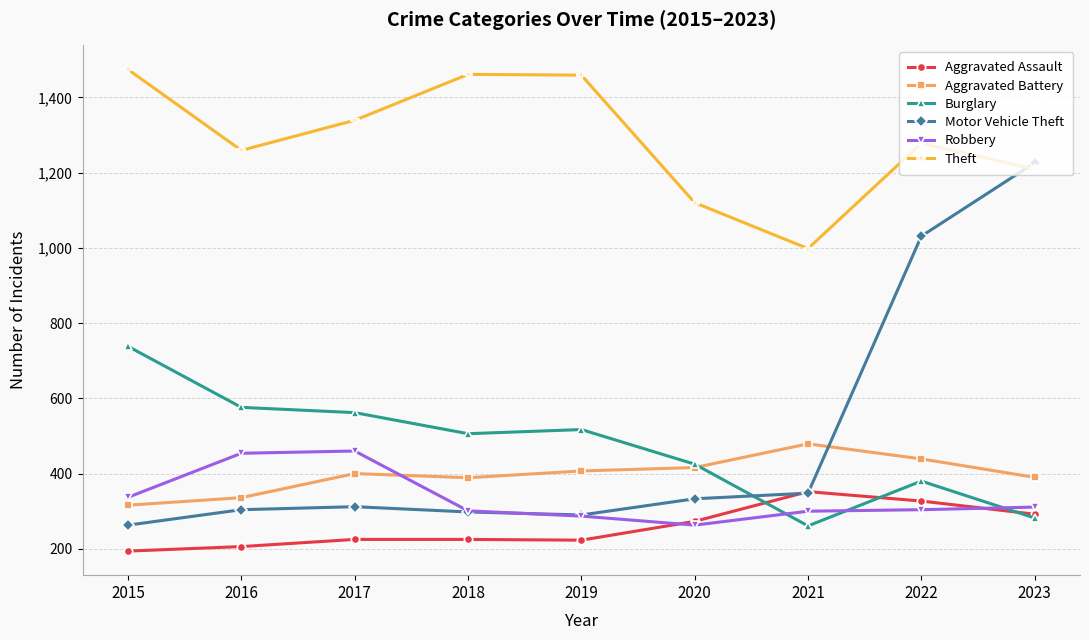

Which series has the widest spread of values?

Motor Vehicle Theft